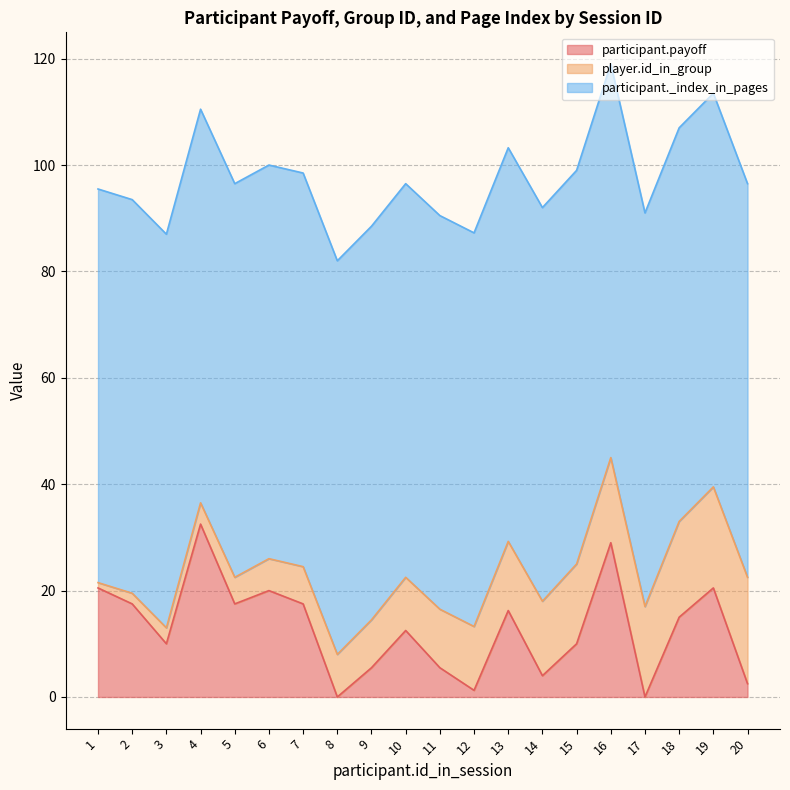

At which label does participant.payoff reach its peak?

4